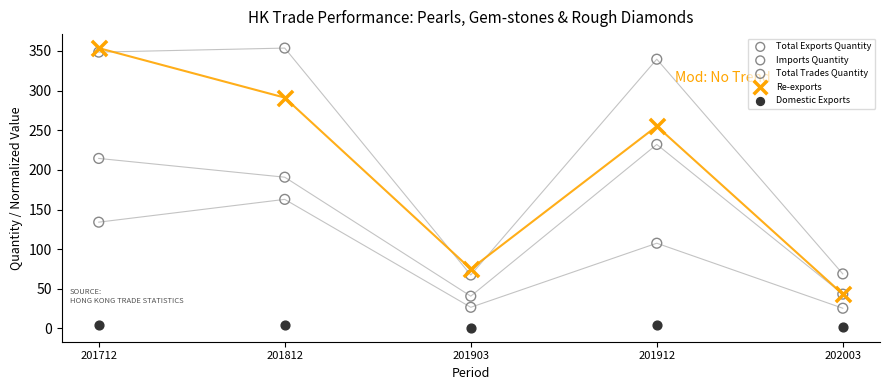

In the Total Trades Quantity series, what Y value is closest to 210?

339.6